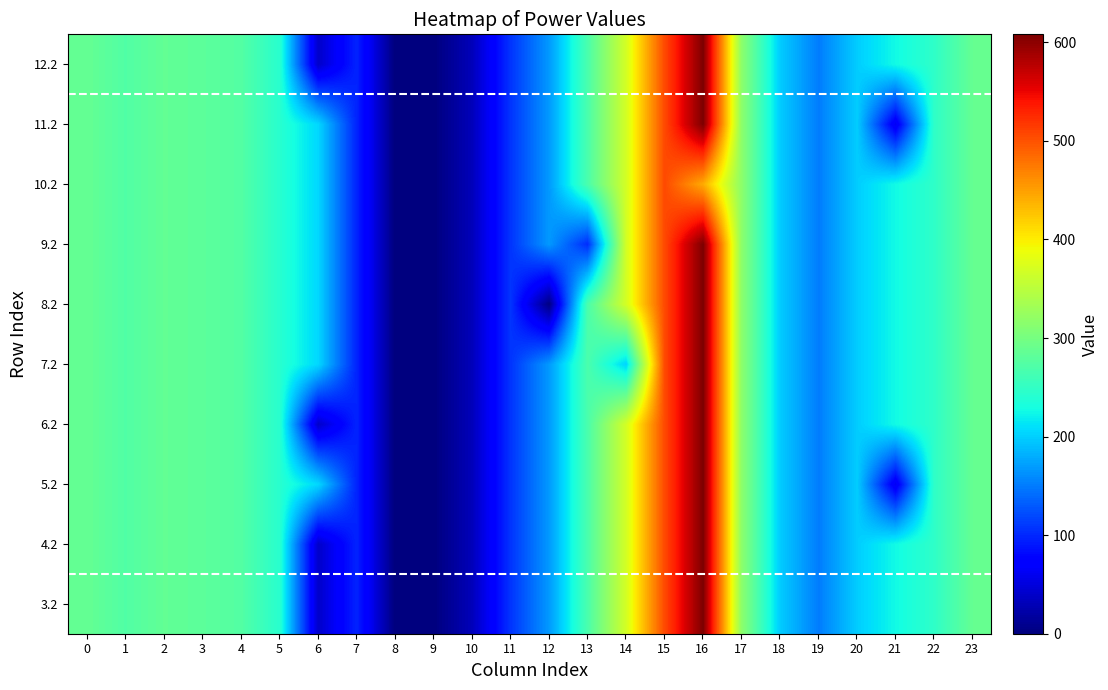

What is the average value of the 12.2 series?

227.7